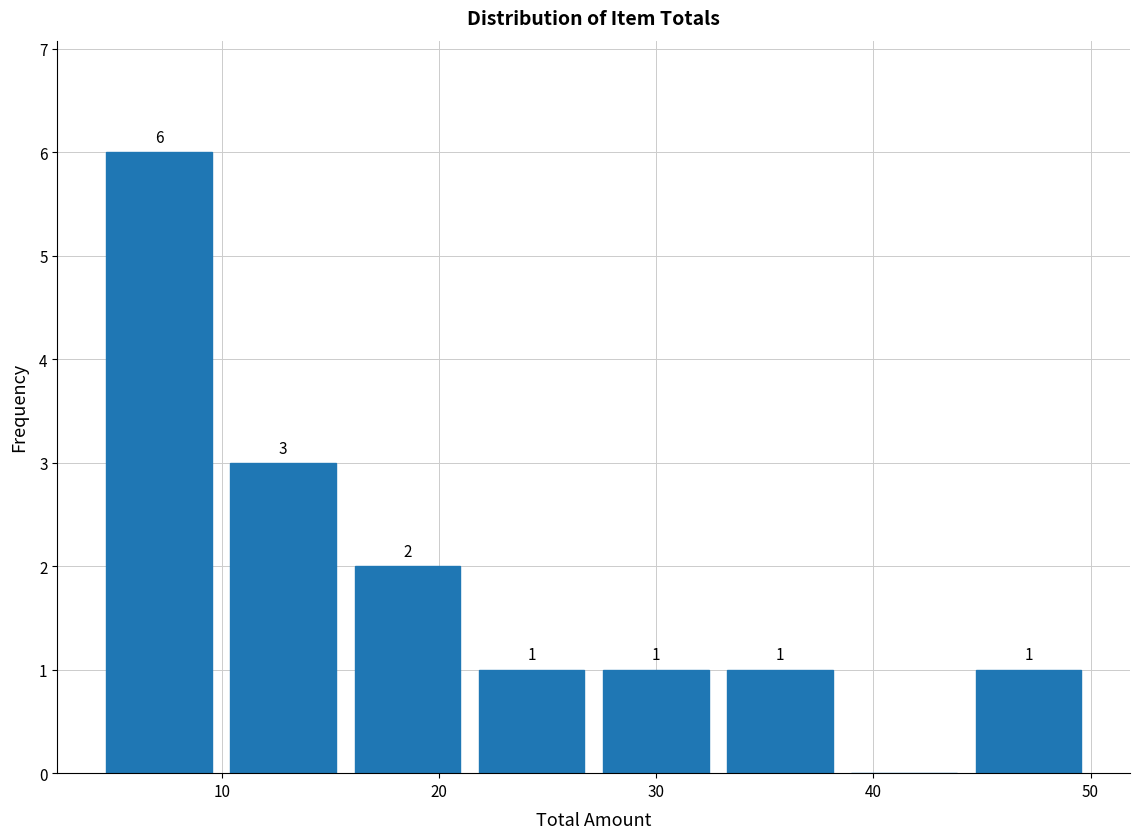

Which range on the x-axis has the tallest bar?

4 to 10